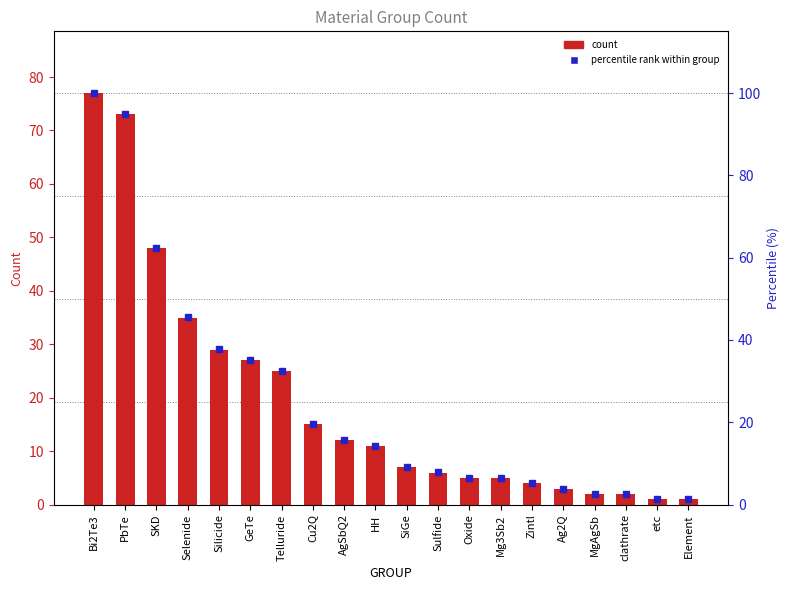

What is the sum of the percentile rank within group values at Sulfide and clathrate?

10.4